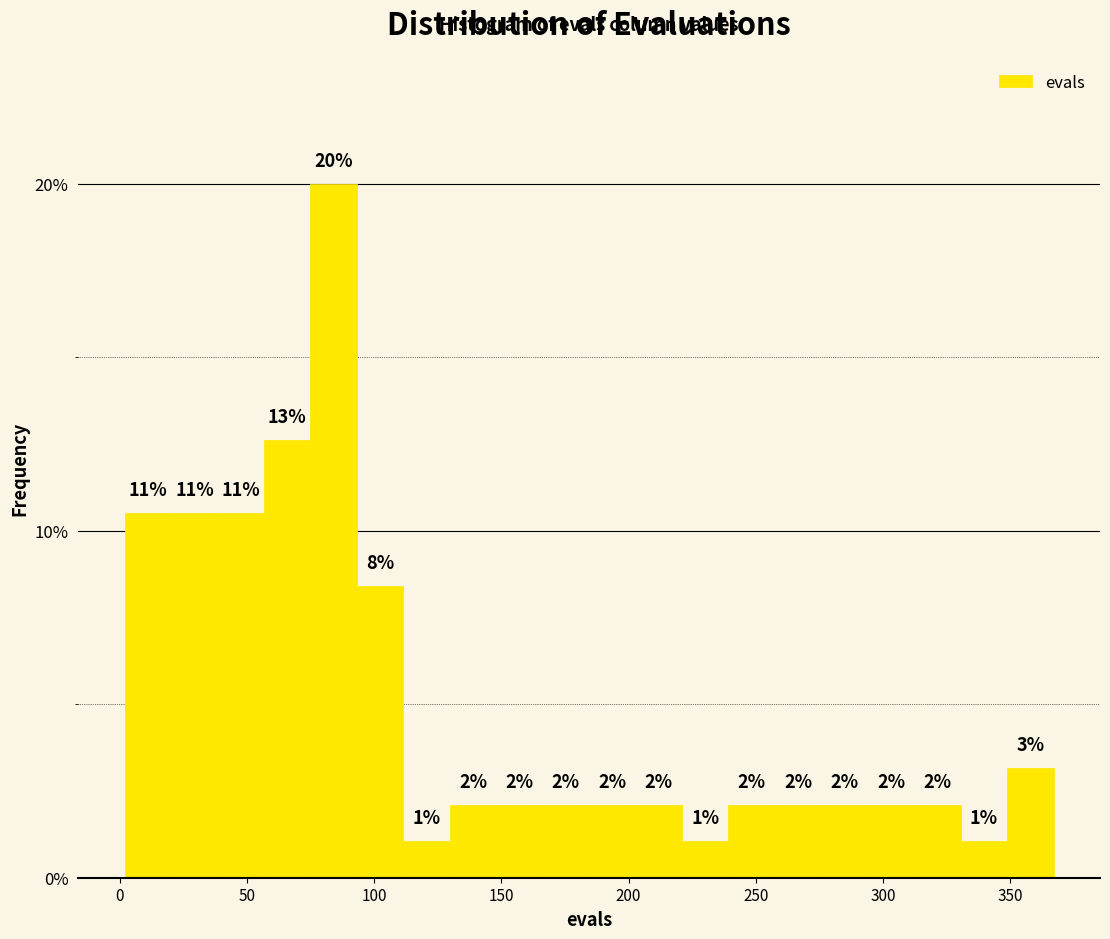

Around what value on the x-axis is the tallest bar? Give the approximate position of its centre, as read against the axis.

85